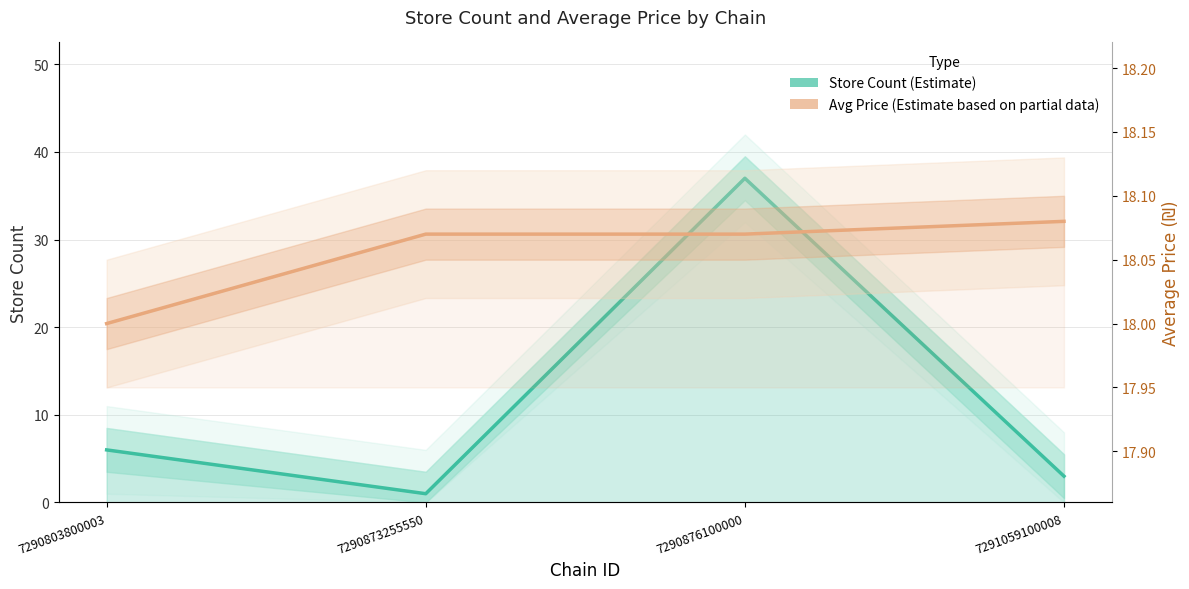

Which series changed the most between 7290876100000 and 7291059100008?

Store Count (Estimate)